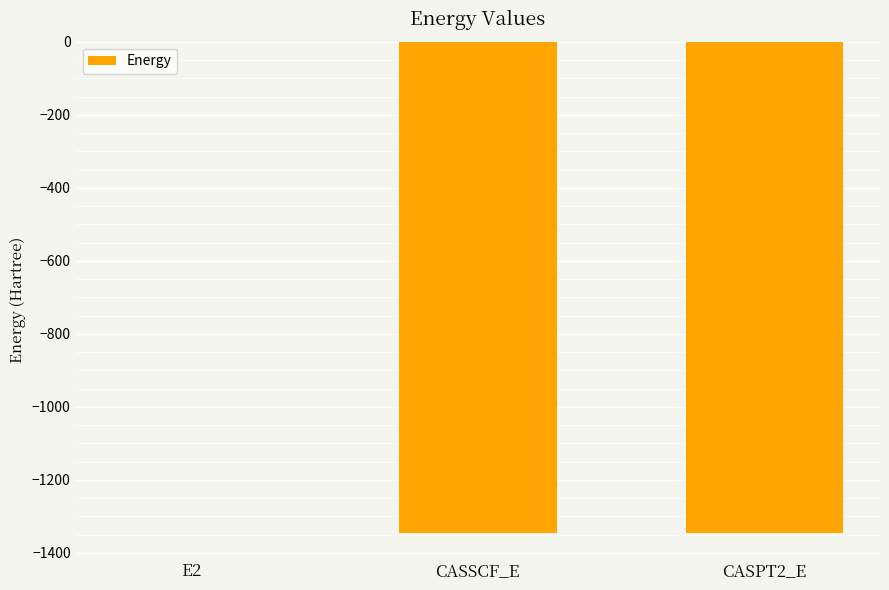

Read the value at E2.

-0.4